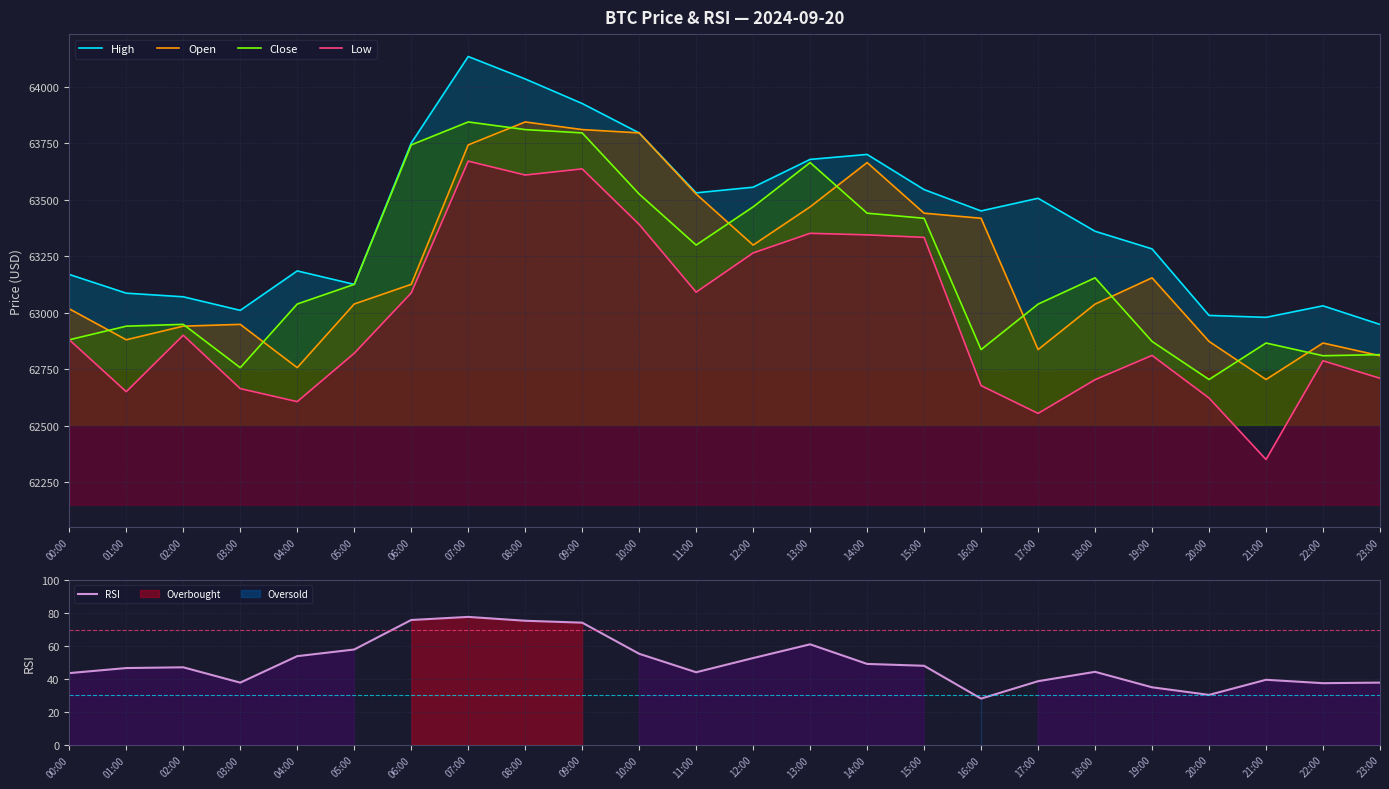

How many data points in RSI are less than 47?

12